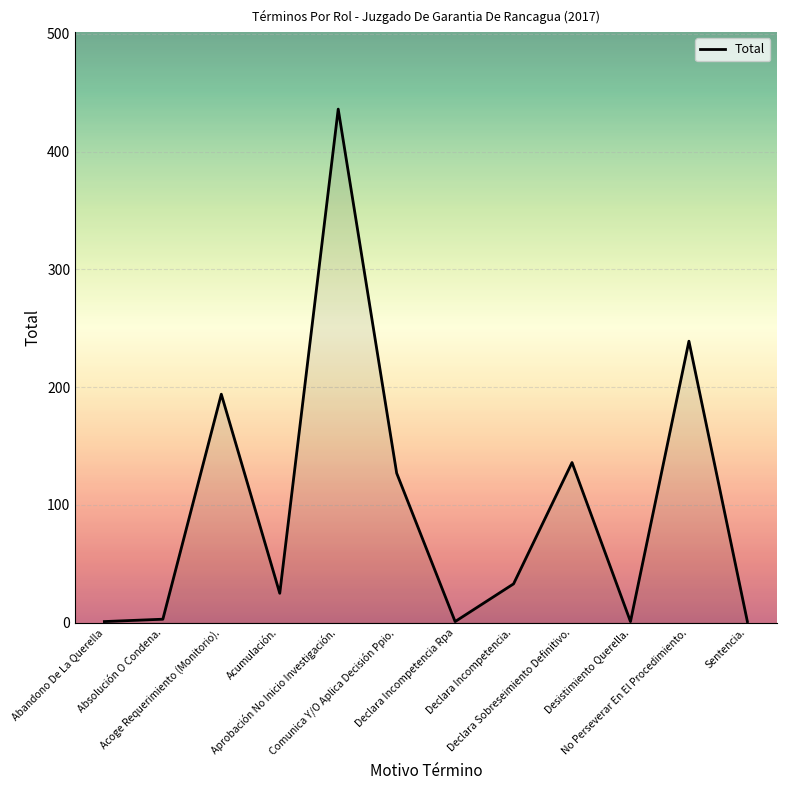

Read the value at Acumulación., to the nearest 5.

25